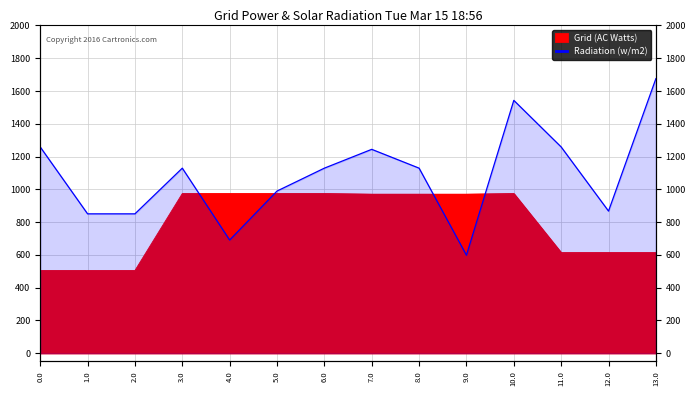

What is the difference between the second highest and minimum values?

944.7